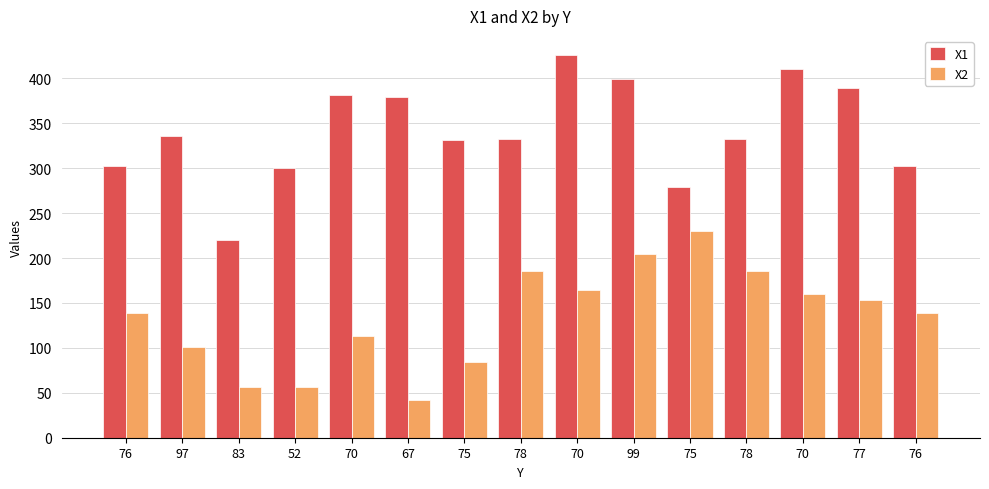

What is the maximum value for X1?

426